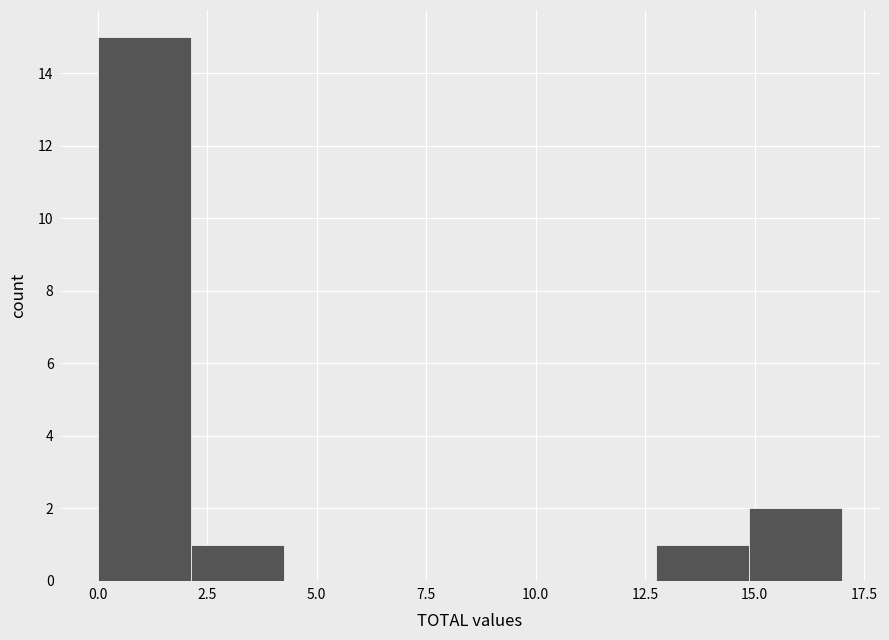

Reading left to right, list every bar in this chart as the range it spans on the x-axis followed by its height. Neither the bar edges nor the heights are printed on the chart, so give them approximately, as read against the axes.

0.0 to 2.0: 15
2.0 to 4.5: 1
4.5 to 6.5: 0
6.5 to 8.5: 0
8.5 to 10.5: 0
10.5 to 13.0: 0
13.0 to 15.0: 1
15.0 to 17.0: 2